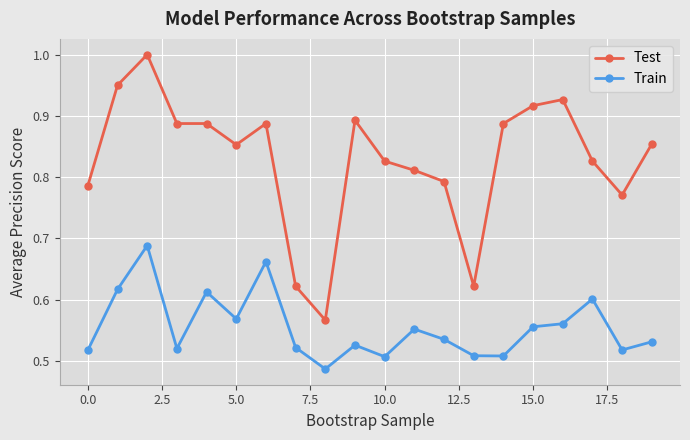

What is the difference between the maximum and second lowest values in the Train series?

0.2